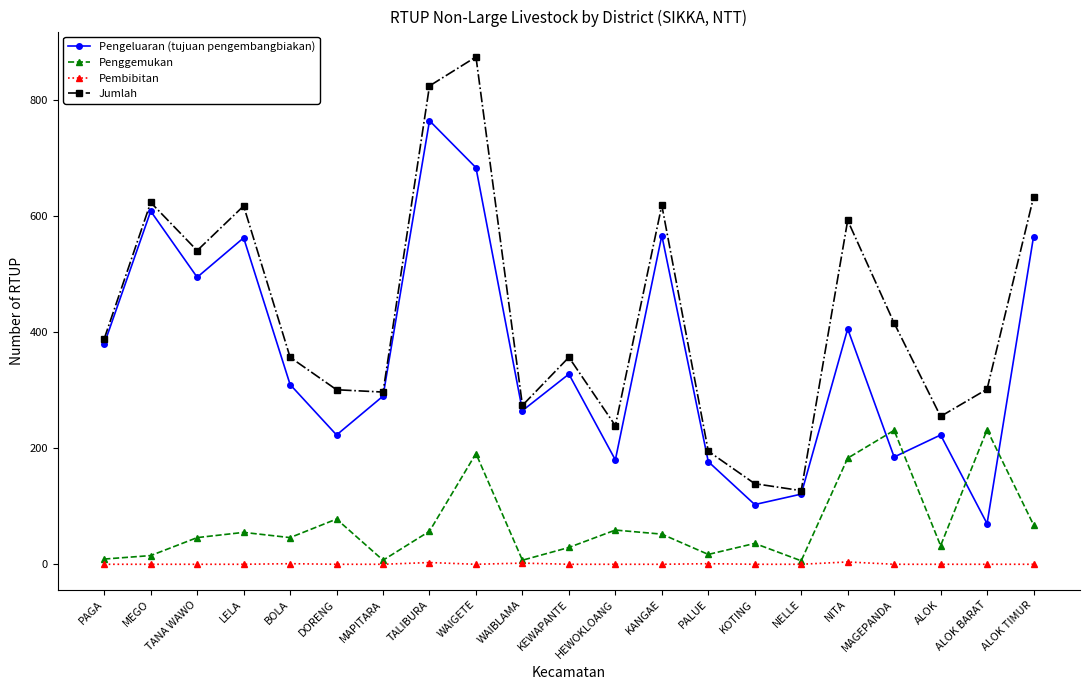

What position from the left is MAGEPANDA?

18